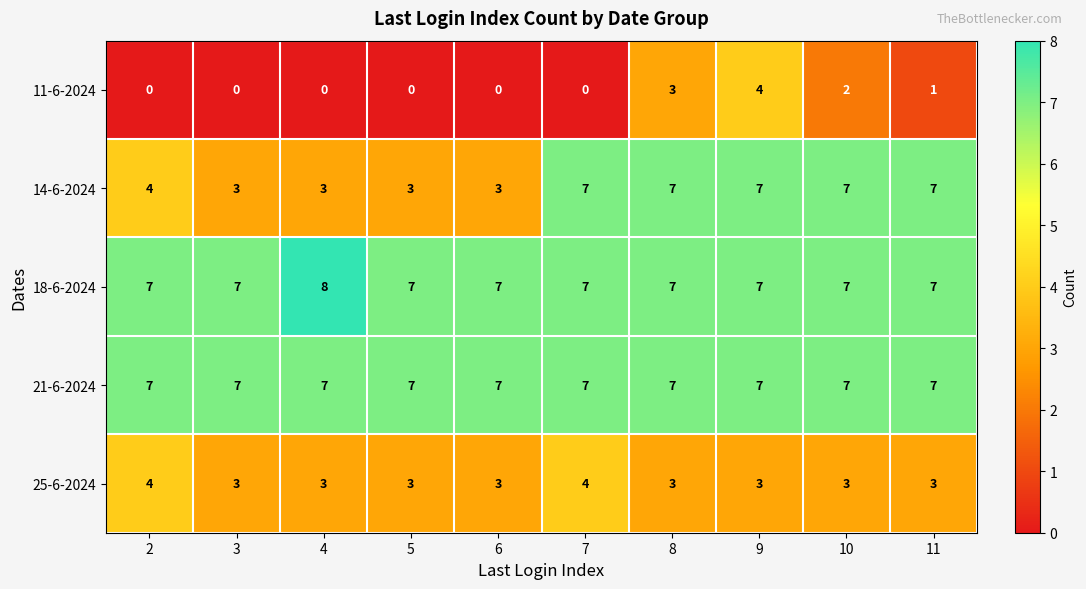

What value does the 14-6-2024 series have at 4?

3